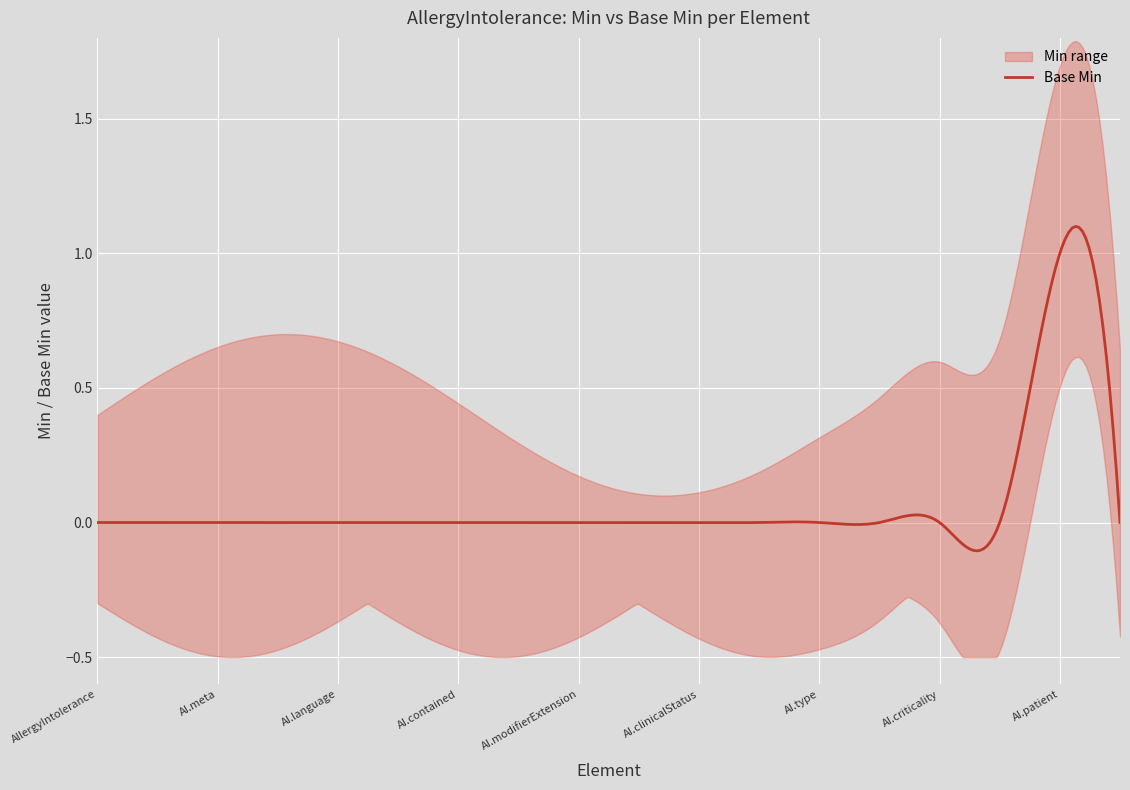

What is the highest value of the Base Min series?

1